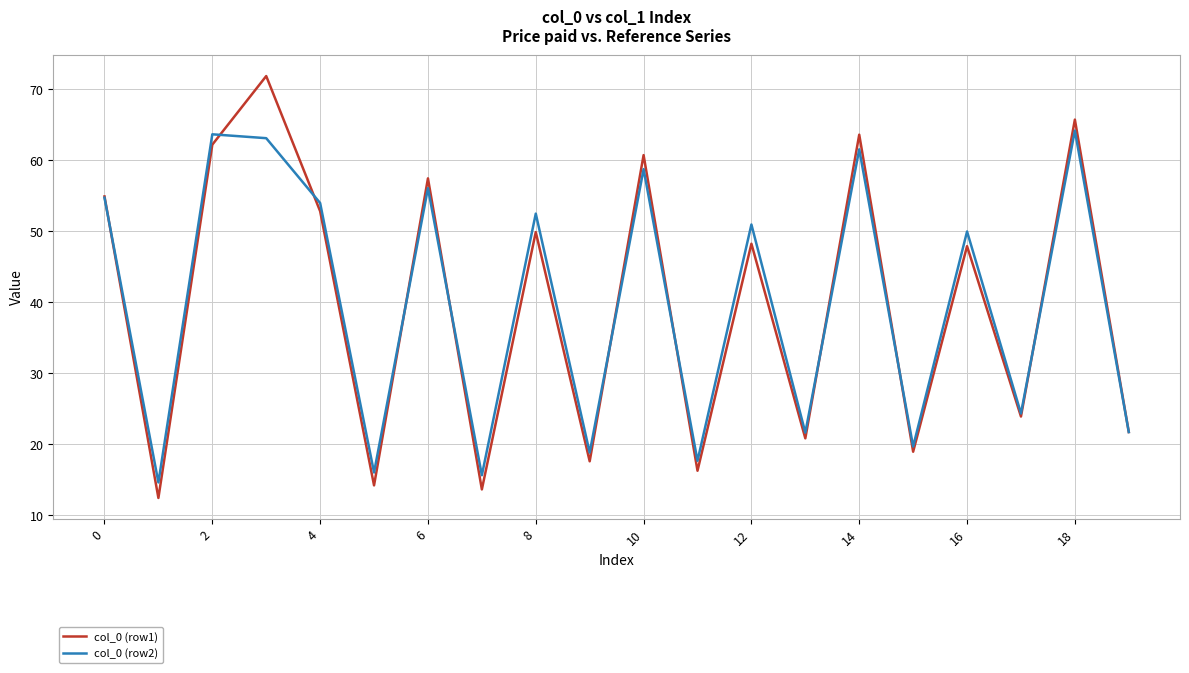

Does the chart have visible grid lines?

Yes